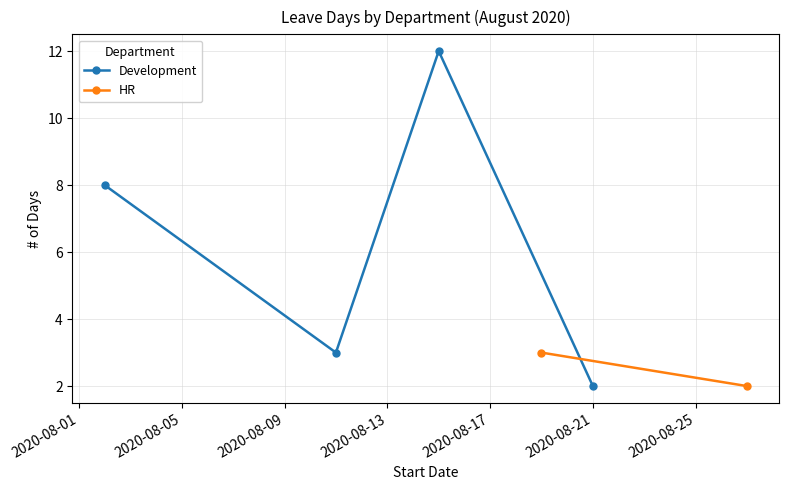

How many categories are shown in the chart?

6